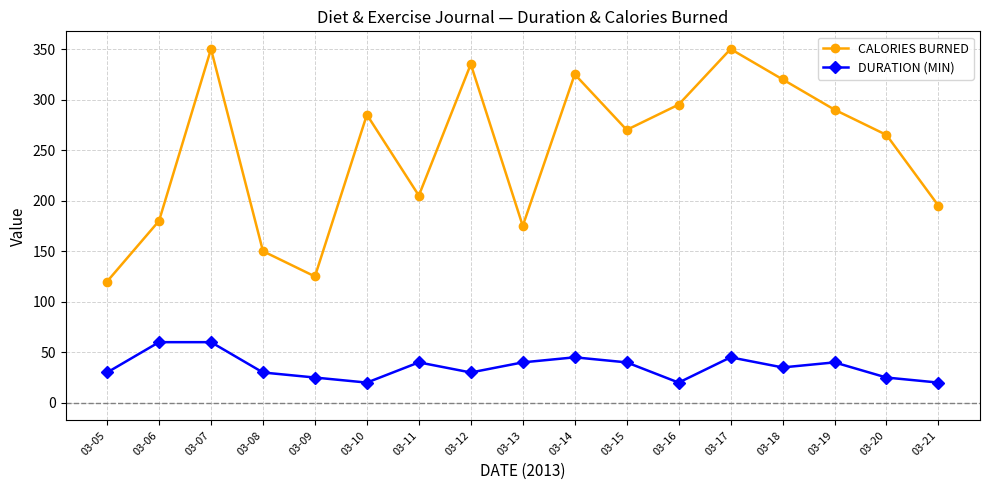

What is the difference between the maximum and minimum values in the DURATION (MIN) series?

40